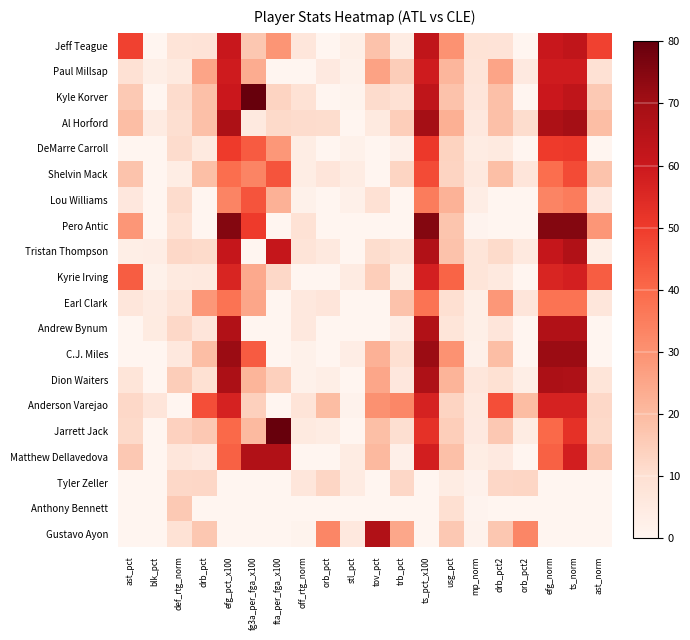

What is the maximum value shown in the chart?

160.0